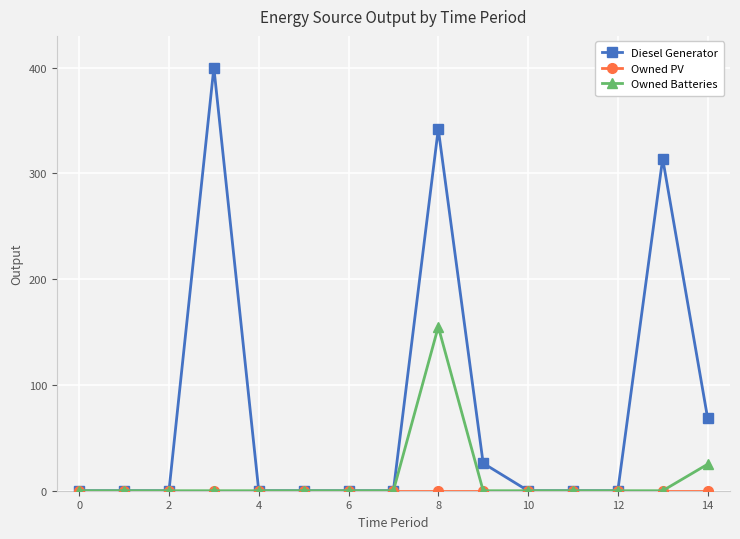

What is the maximum value shown in the chart?

400